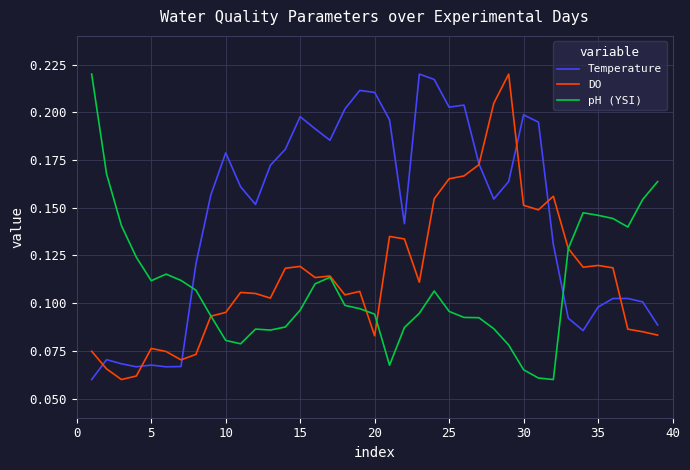

Count the pH (YSI) values in the range 0 to 1.

39